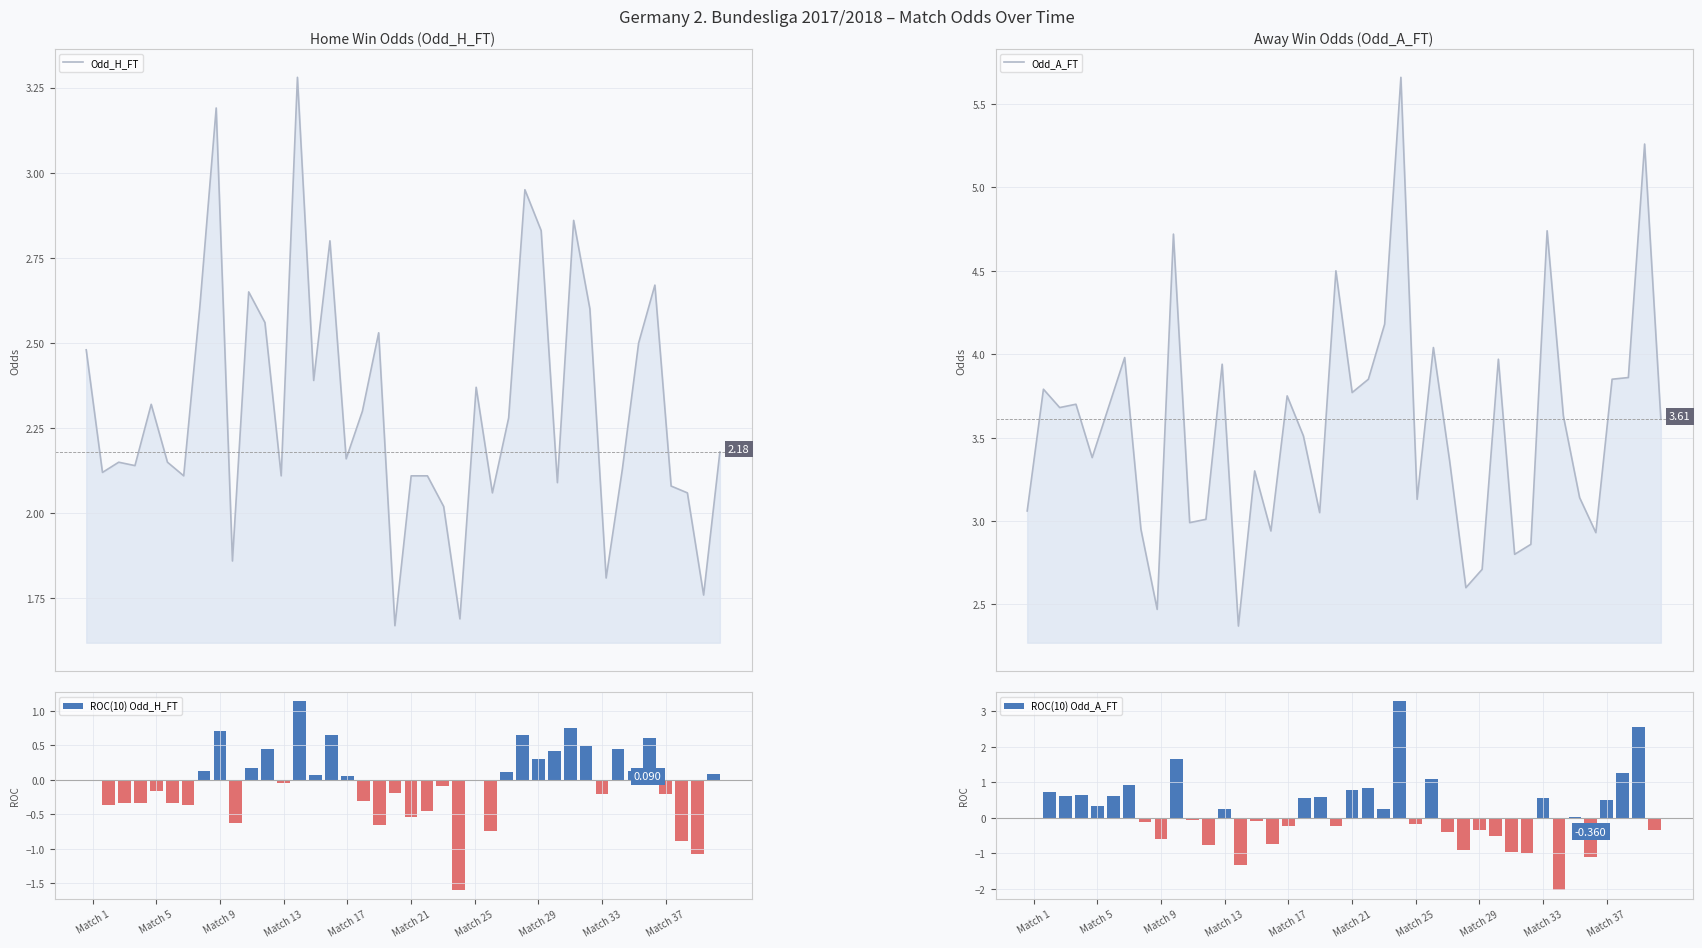

How many groups of bars are there?

40